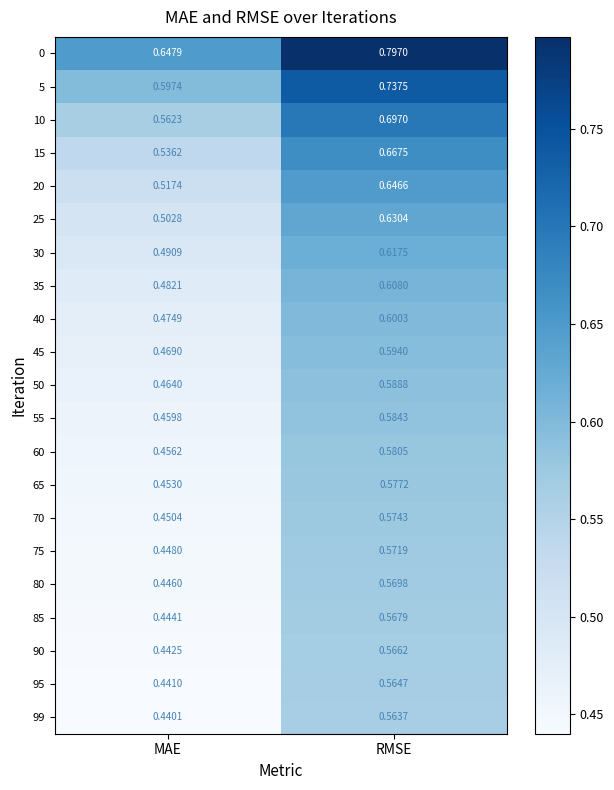

At which category does the chart reach its peak across all series?

RMSE